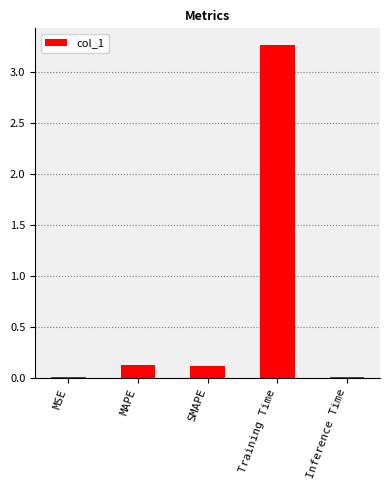

Between SMAPE and Training Time, which is larger?

Training Time